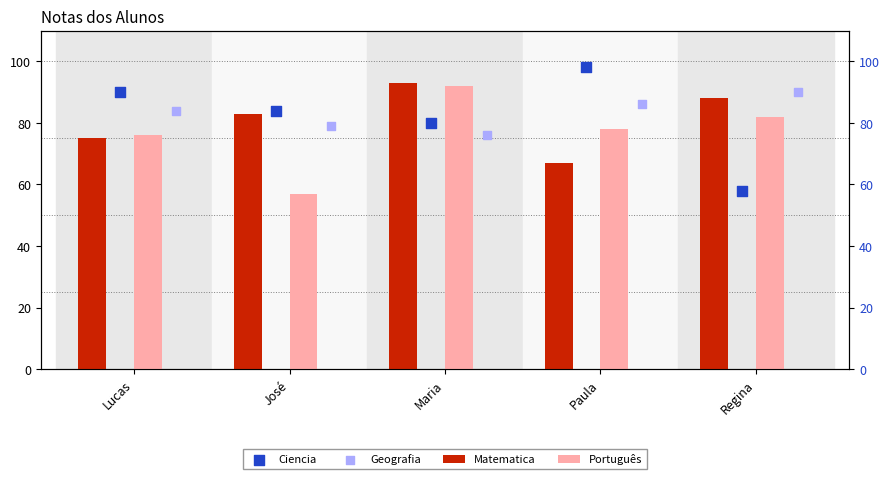

Which series contains the highest Y value?

Ciencia